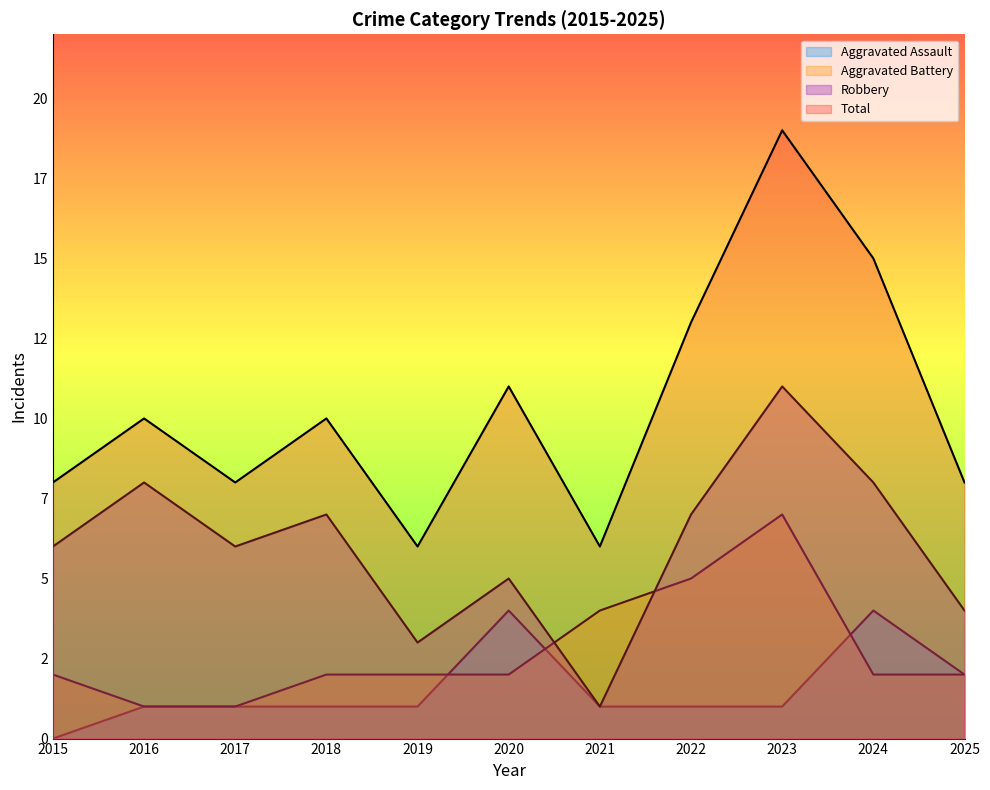

What is the value of the Aggravated Assault point at the 4th from the left?

1